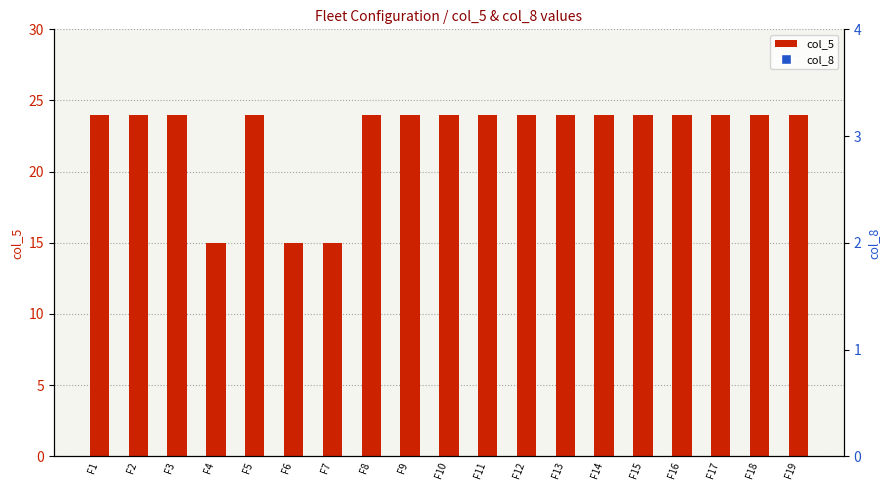

Which series has the largest total across all categories?

col_8